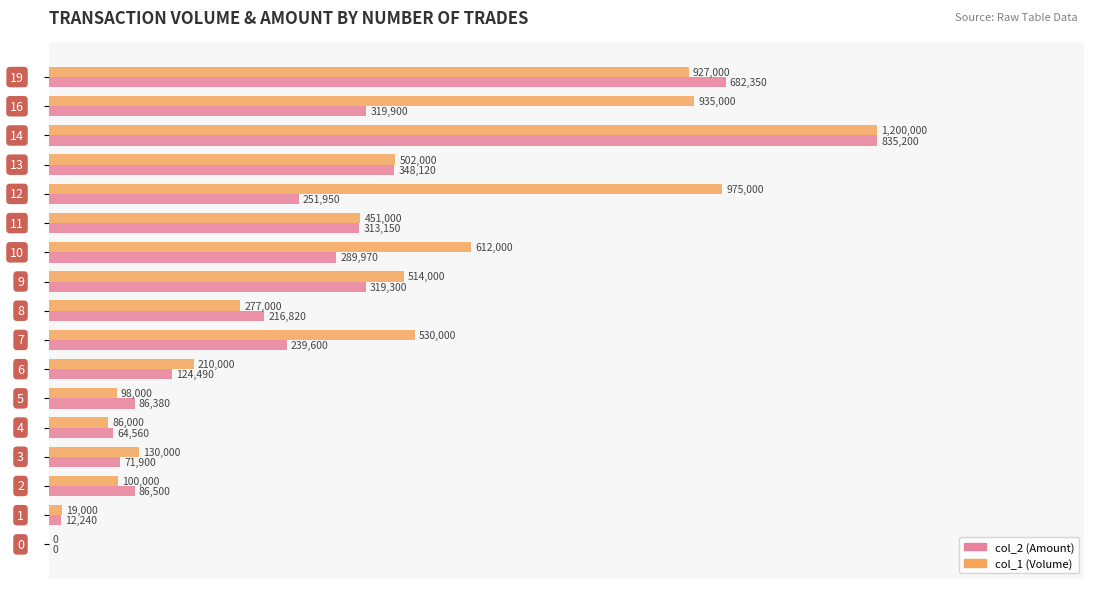

Which series has the largest total across all categories?

col_1 (Volume)